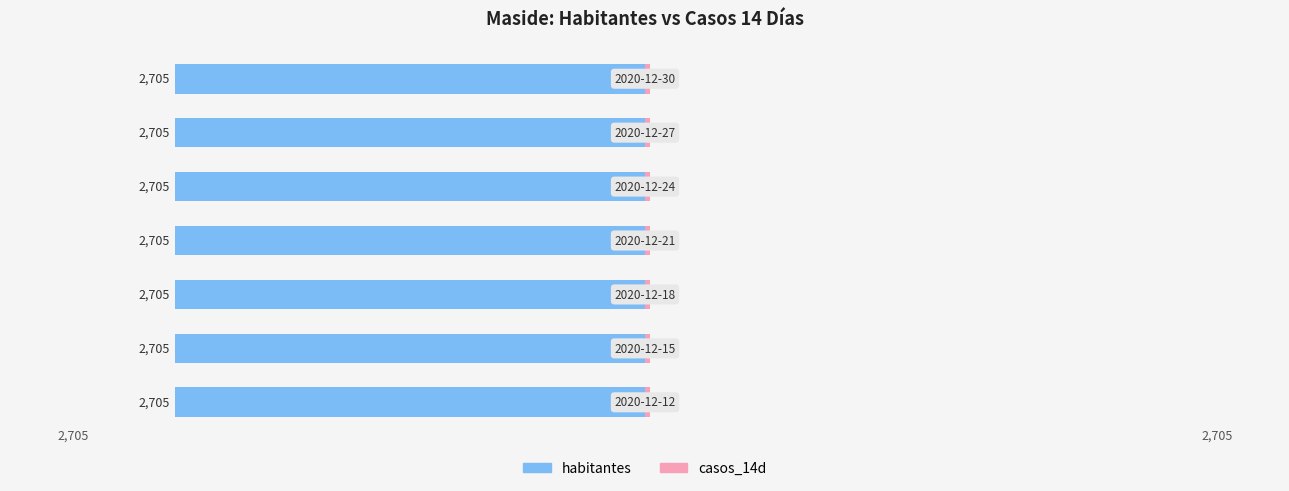

What is the spread (max minus min) of values at 2020-12-21?

2705